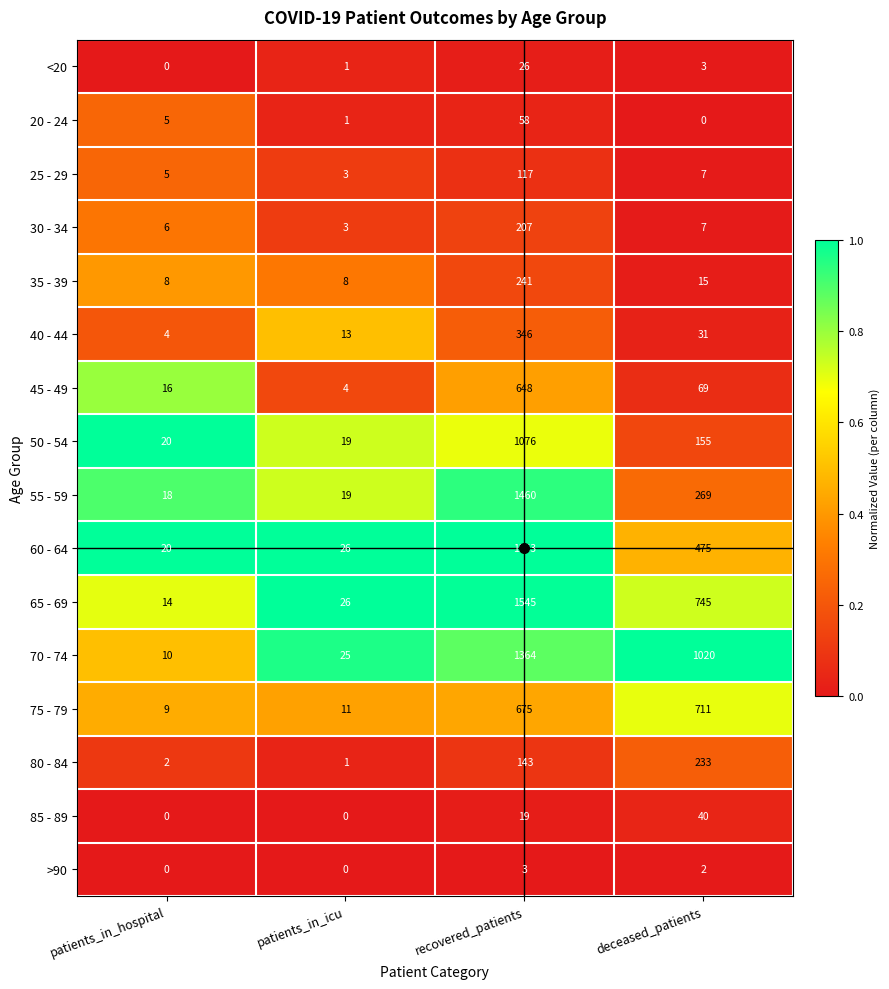

True or false: 60 - 64 has a value of 7 at patients_in_hospital.

False